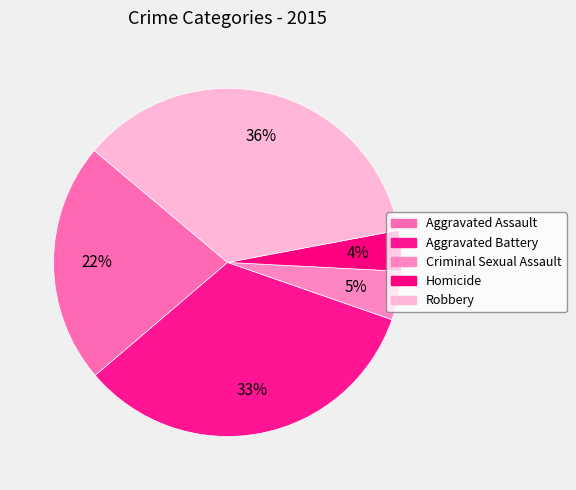

How many segments does this pie chart have?

5